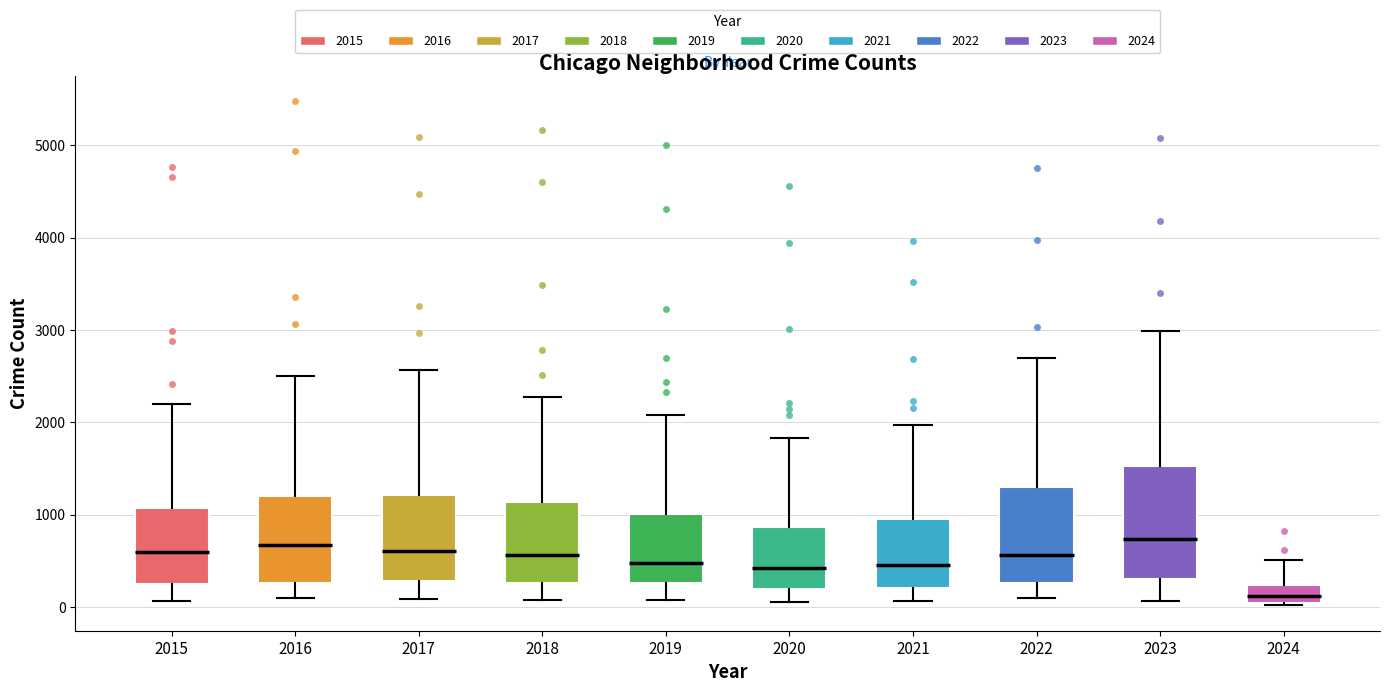

Reading left to right, read every box against the y-axis: the position of its median line, the range the box covers, and the ends of its whiskers. The values are not printed on the chart, so give them approximately, as read against the axis.

2015: median 600, box 300 to 1100, whiskers 100 to 2200
2016: median 700, box 300 to 1200, whiskers 100 to 2500
2017: median 600, box 300 to 1200, whiskers 100 to 2600
2018: median 600, box 300 to 1100, whiskers 100 to 2300
2019: median 500, box 300 to 1000, whiskers 100 to 2100
2020: median 400, box 200 to 900, whiskers 100 to 1800
2021: median 500, box 200 to 900, whiskers 100 to 2000
2022: median 600, box 300 to 1300, whiskers 100 to 2700
2023: median 700, box 300 to 1500, whiskers 100 to 3000
2024: median 100, box 0 to 200, whiskers 0 (just below the box's lower edge) to 500